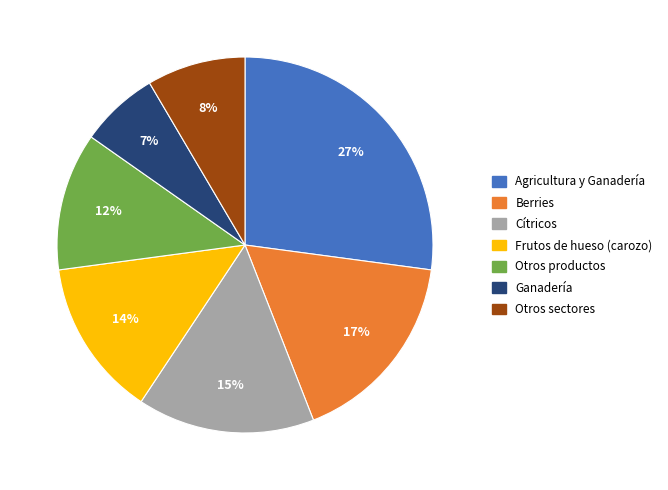

Is there a majority slice in this chart?

No